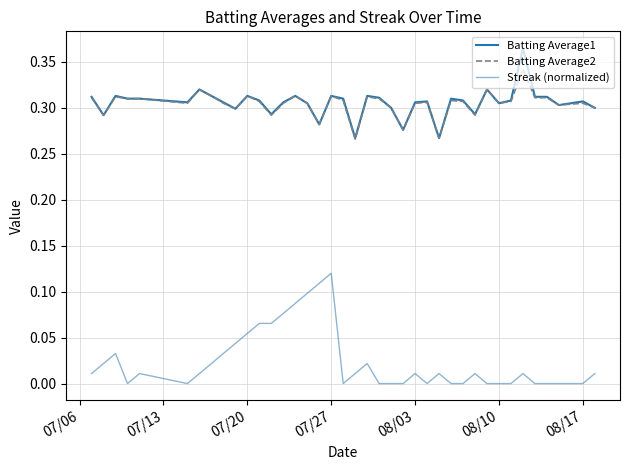

Which series has the widest spread of values?

Streak (normalized)